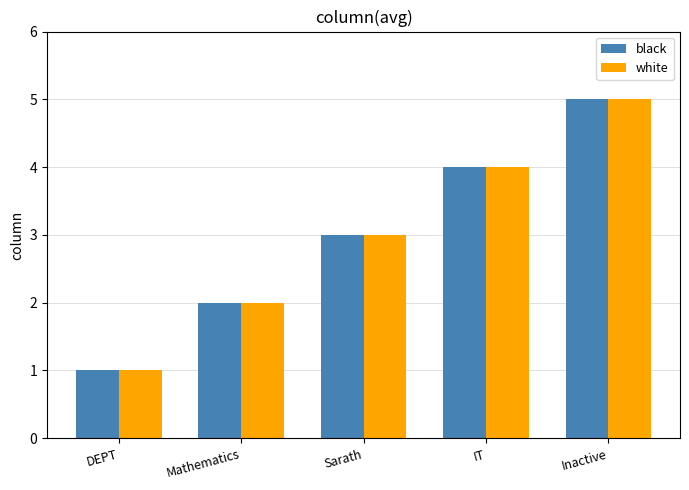

Which label corresponds to the largest value in the chart?

Inactive